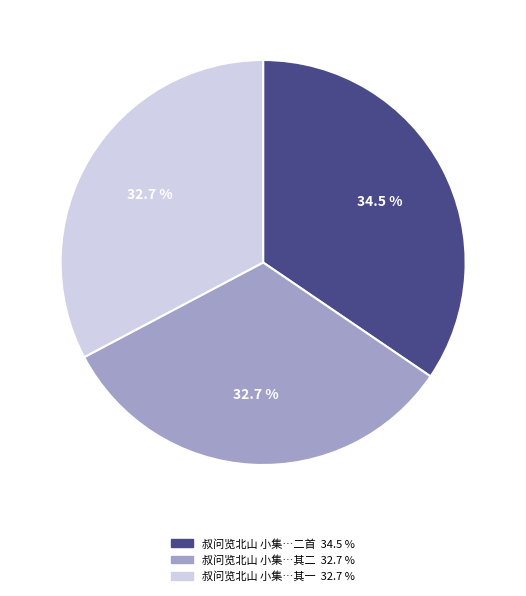

Is there any slice that represents more than half of the pie?

No